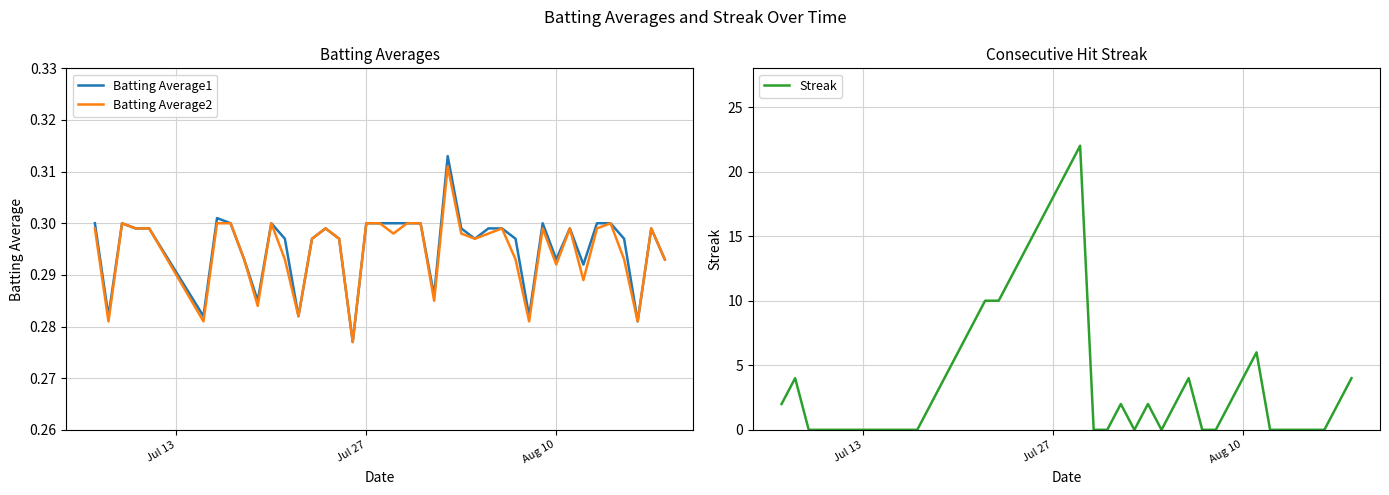

Which series has the largest range (max minus min)?

Streak